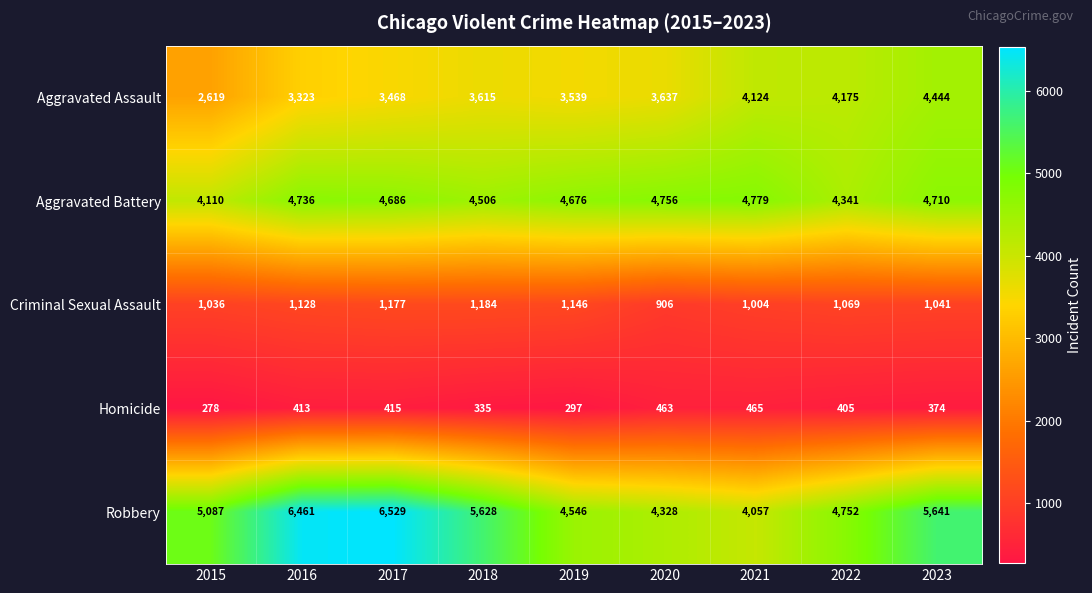

Which series changed the most between 2017 and 2019?

Robbery